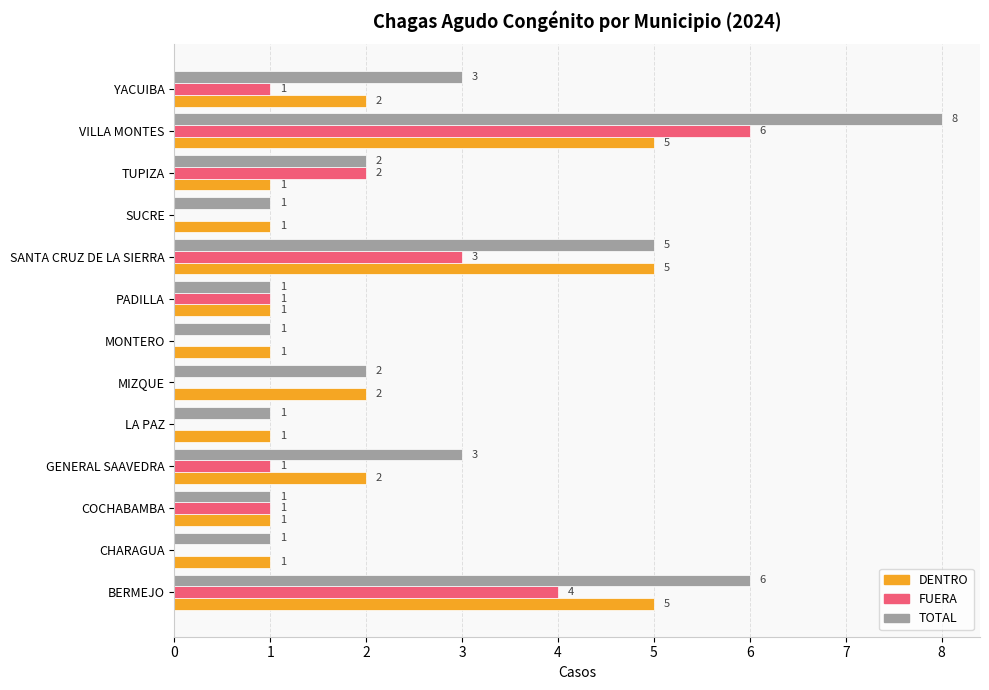

Count the number of categories in the chart.

13